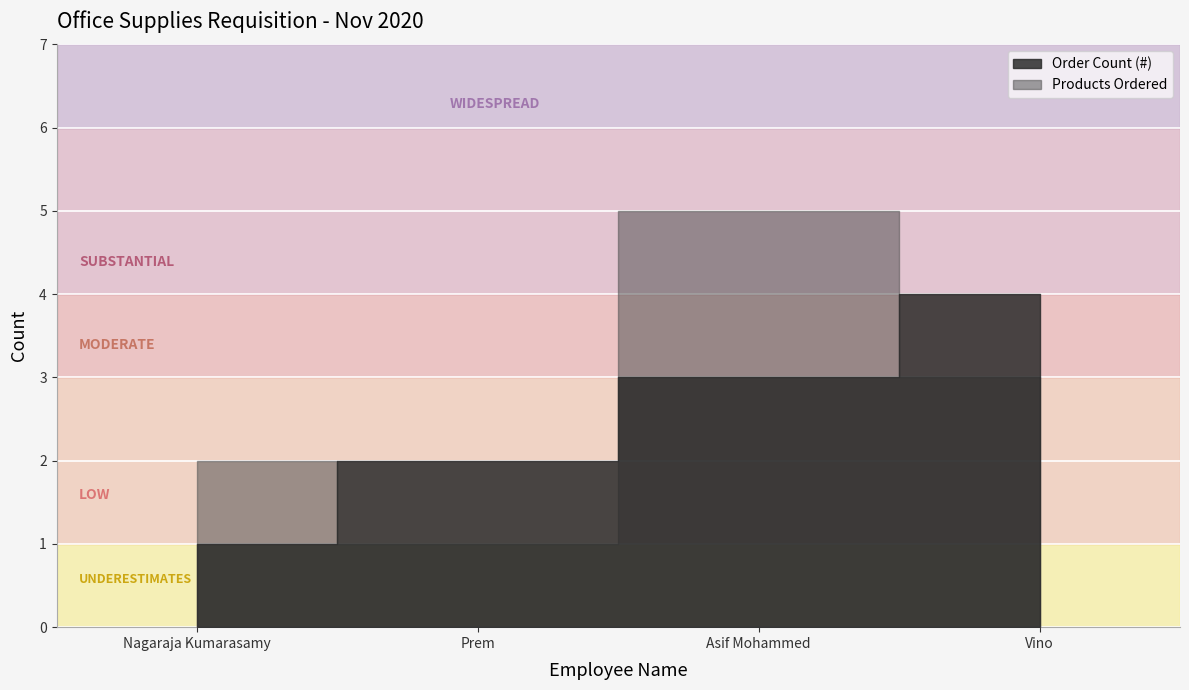

Where is the first local minimum for Products Ordered?

Prem